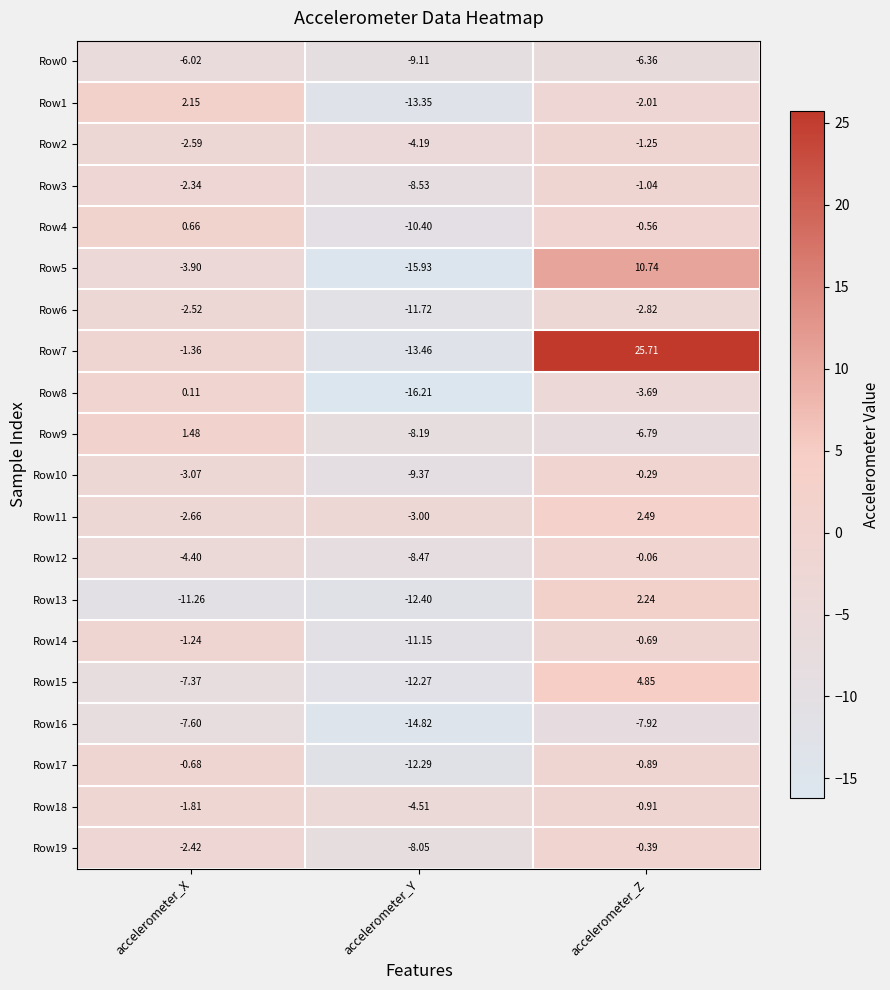

At which category is the sum across all series the highest?

accelerometer_Z